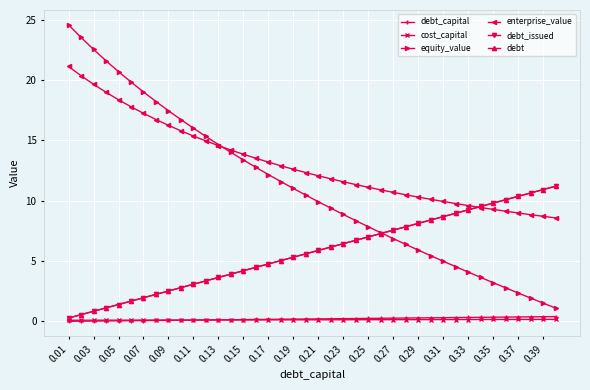

List the series in order of their peak value, highest first.

equity_value, enterprise_value, debt_issued, debt, debt_capital, cost_capital